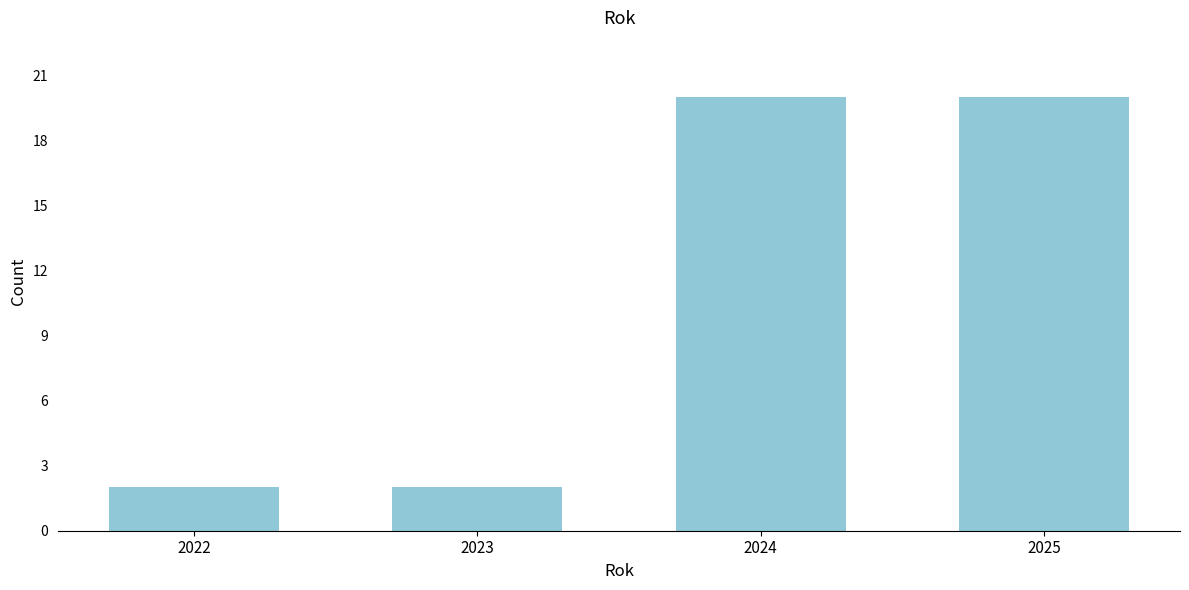

Reading left to right, what are all the values shown in this chart?

2	2	20	20